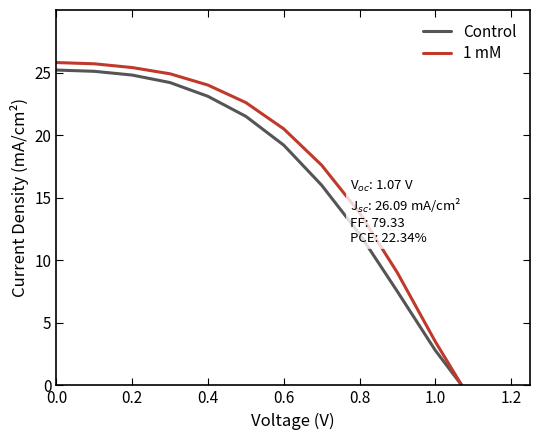

What is the highest value of the 1 mM series?

25.8